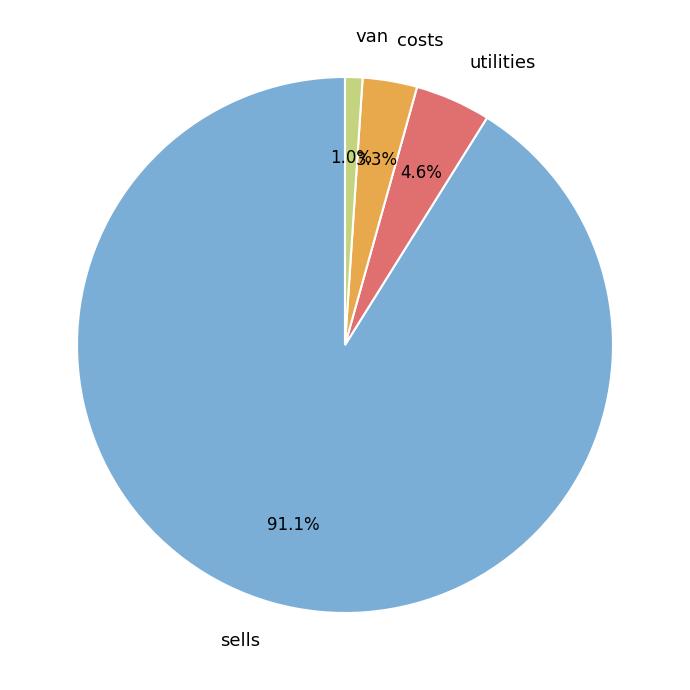

Which has a higher value, utilities or sells?

sells